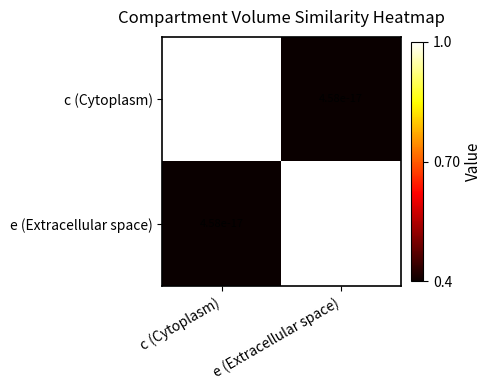

What is the spread (max minus min) of values at e (Extracellular space)?

1.0